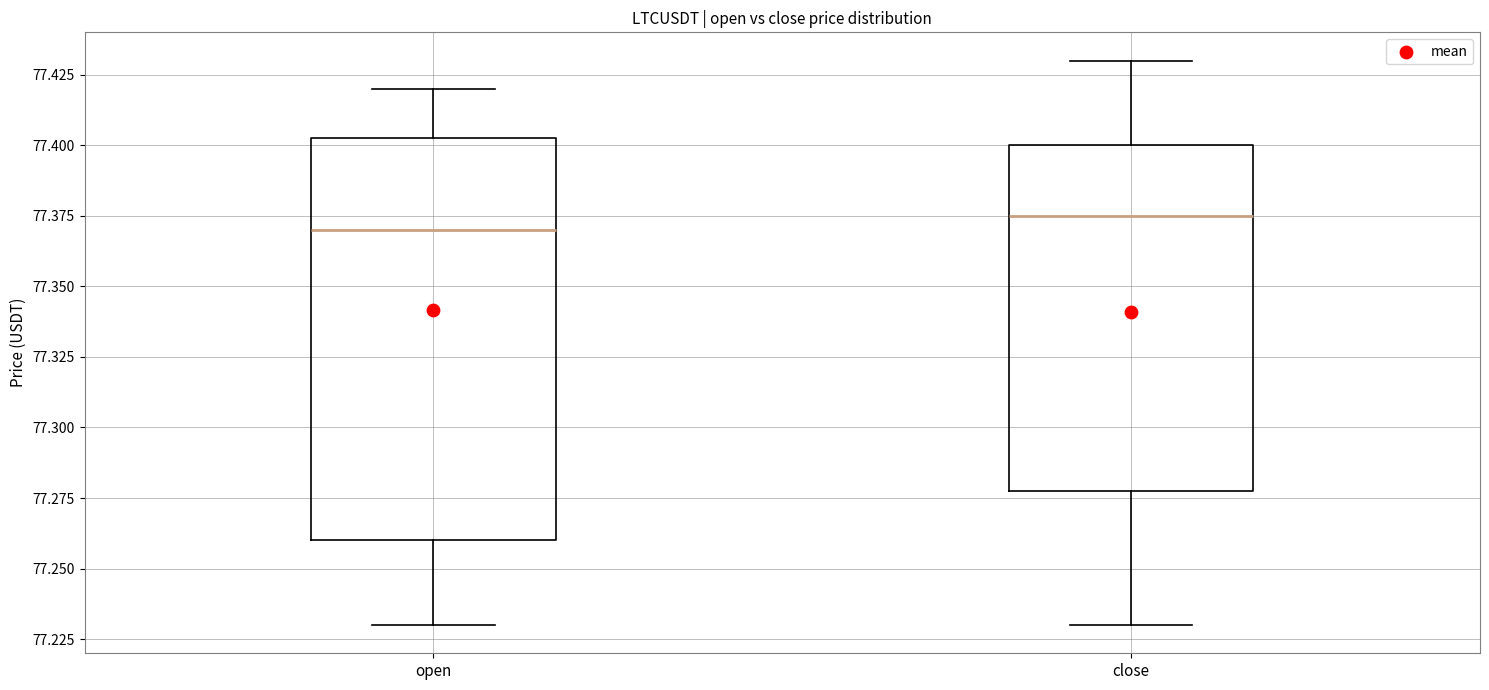

Reading left to right, transcribe this box plot: for each box, give where its median line is, the range the box spans, and where its two whiskers end, as read against the y-axis. The values are not printed on the chart, so give them approximately, as read against the axis.

open: median 77.370, box 77.260 to 77.405, whiskers 77.230 to 77.420
close: median 77.375, box 77.280 to 77.400, whiskers 77.230 to 77.430